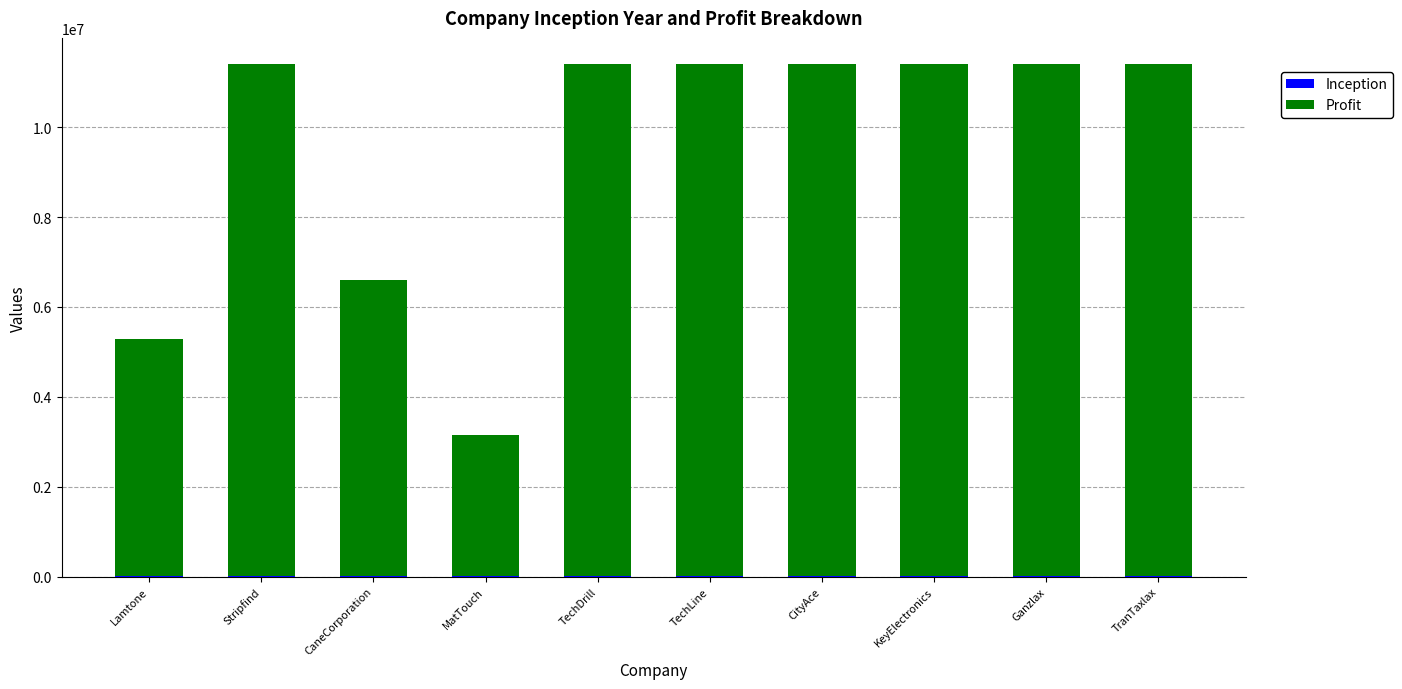

What is the label of the 7th bar from the right?

MatTouch